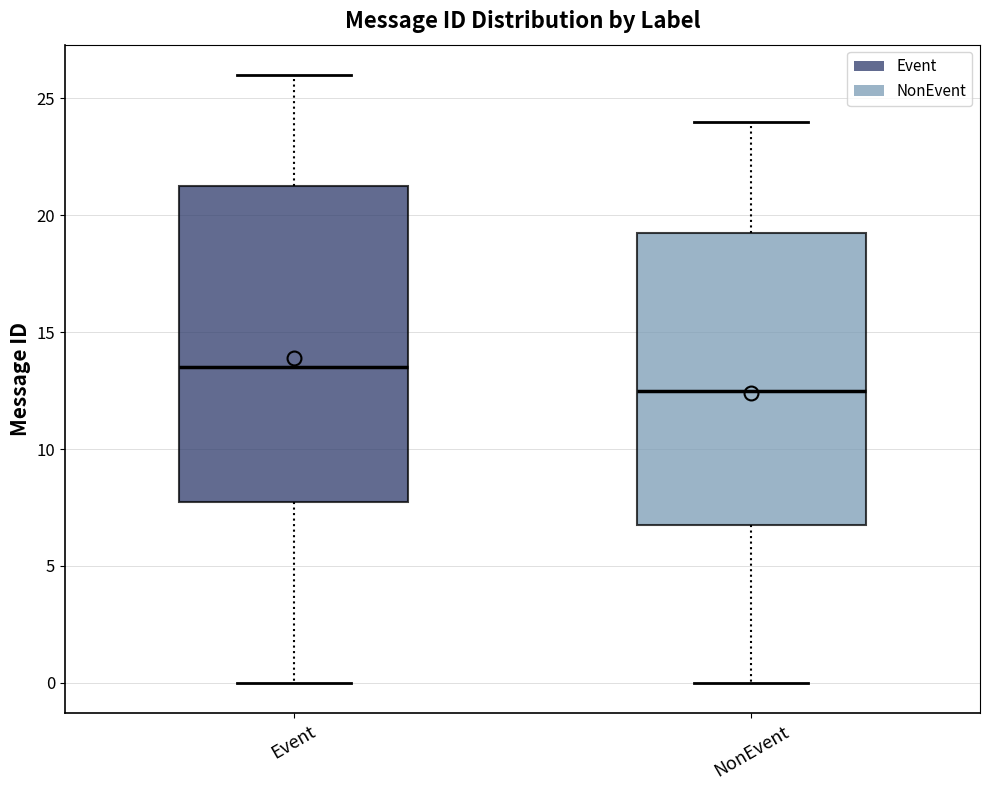

Which box's median line is the highest?

Event